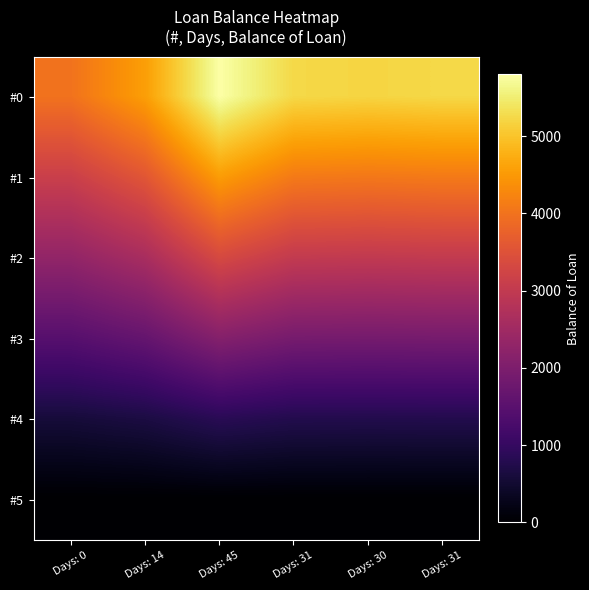

Which series changed the most between Days: 45 and Days: 31?

#0